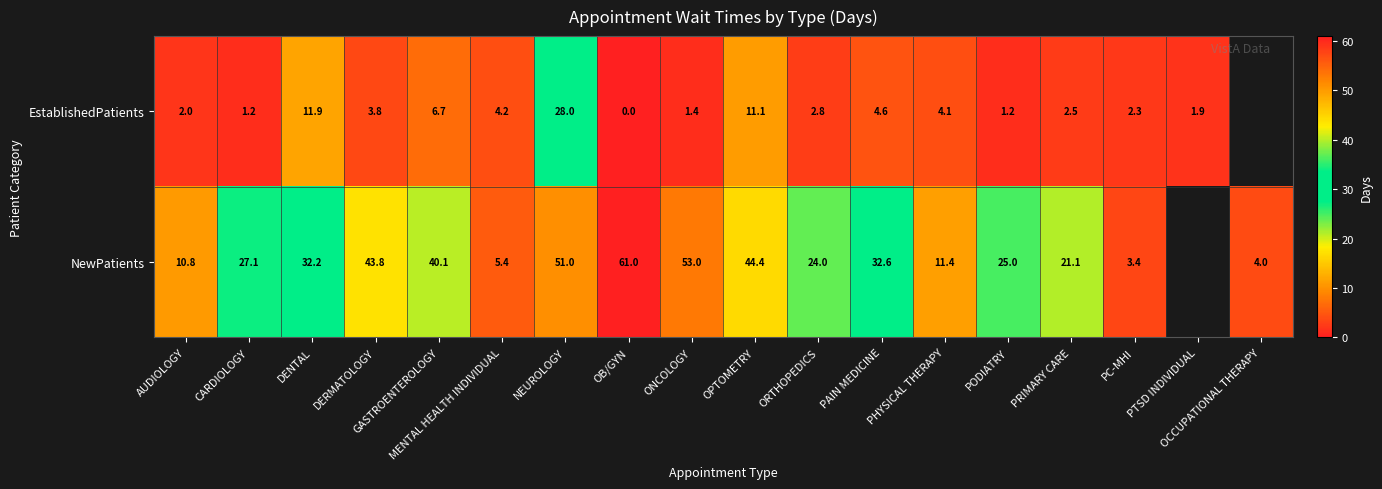

The EstablishedPatients series shows 1.4 at ONCOLOGY. True or false?

True